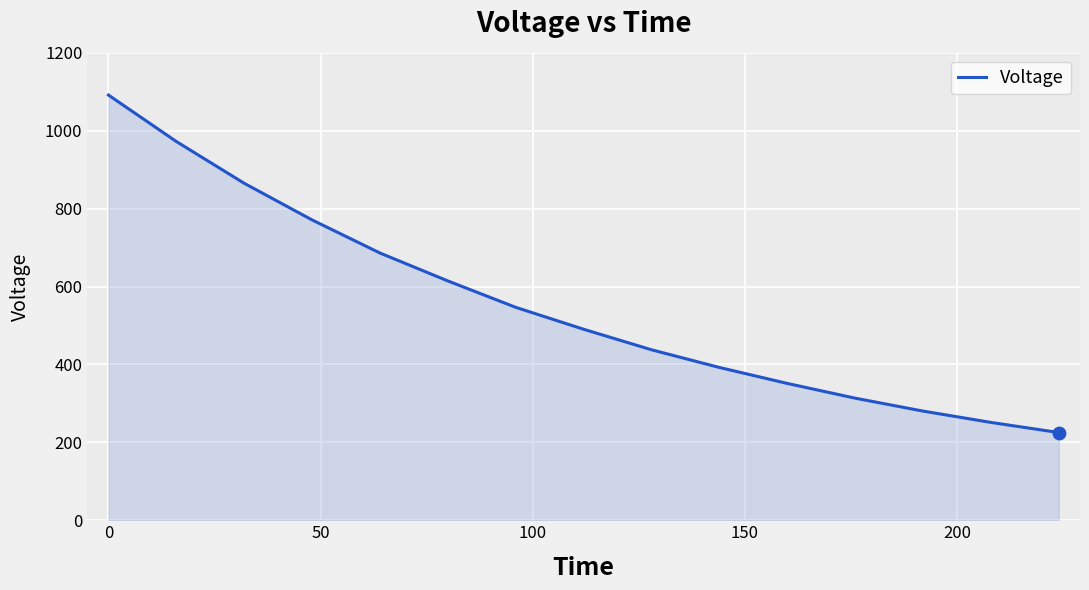

What is the minimum value shown in the chart?

225.2